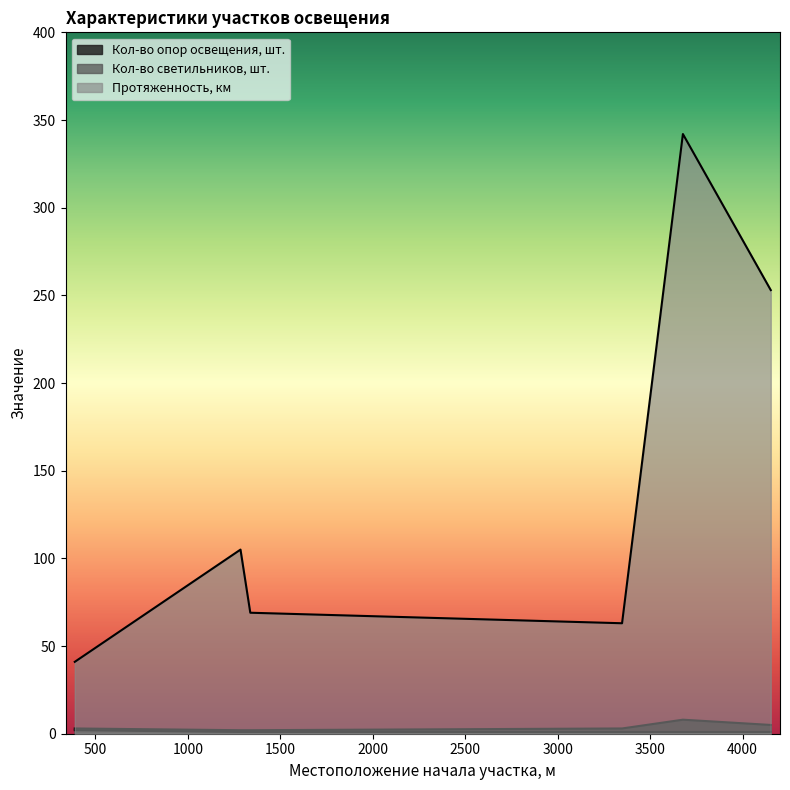

Which series has the widest spread of values?

Протяженность, км